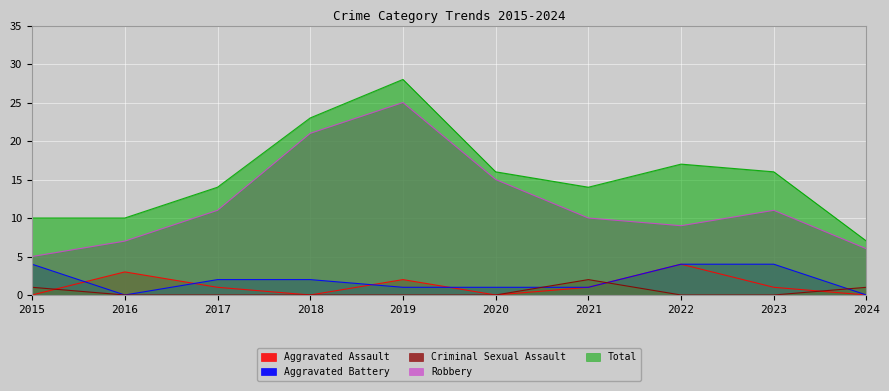

Is it true that Aggravated Battery equals 1 at 2021?

True